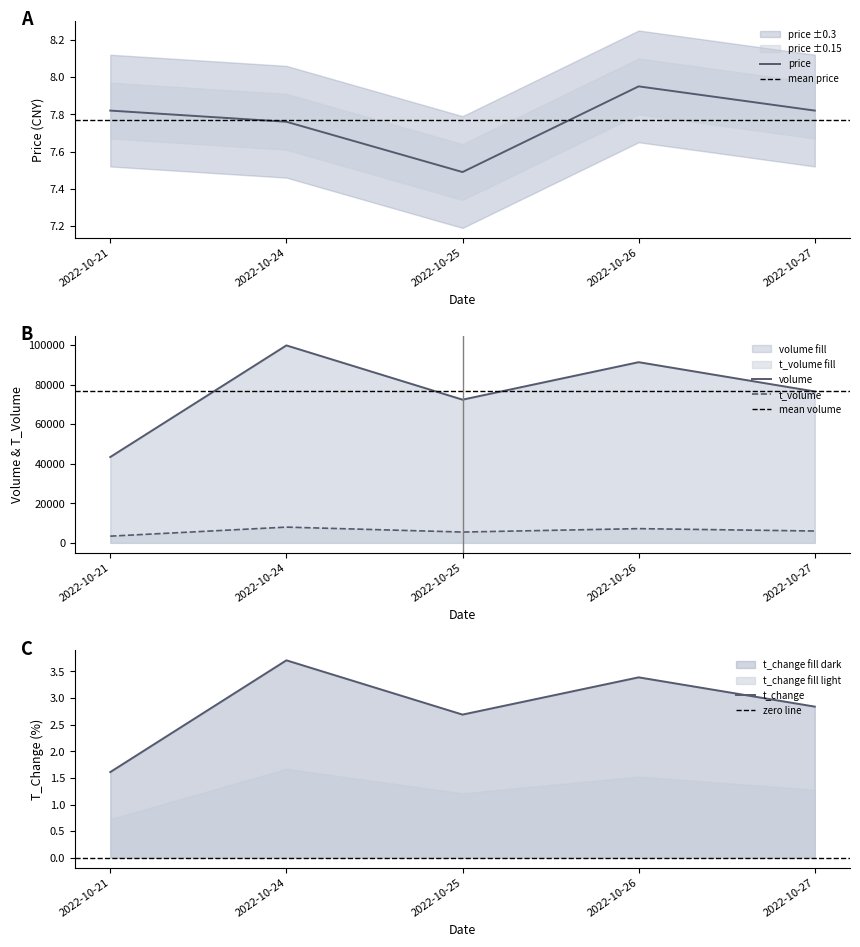

At which category is the sum across all series the highest?

2022-10-24